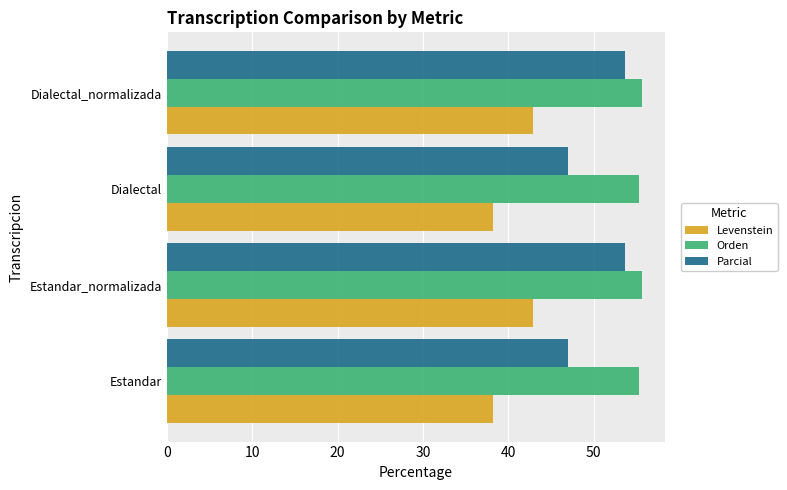

How many distinct data groups are displayed?

3